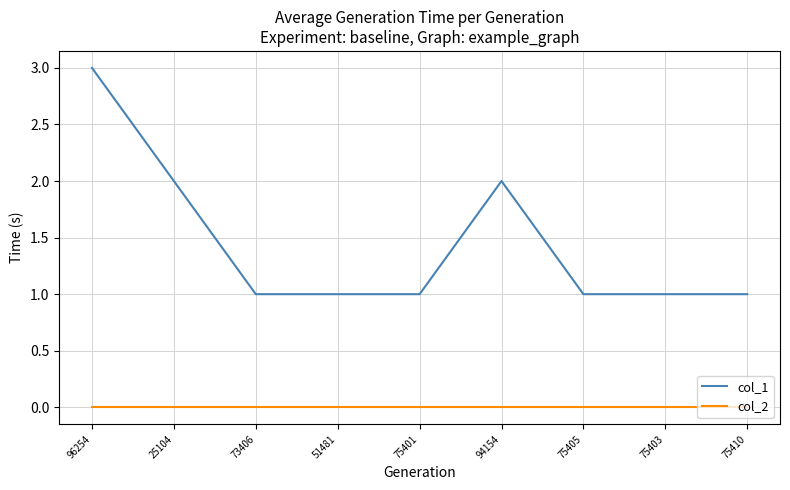

What are all the series names shown in the legend?

col_1, col_2